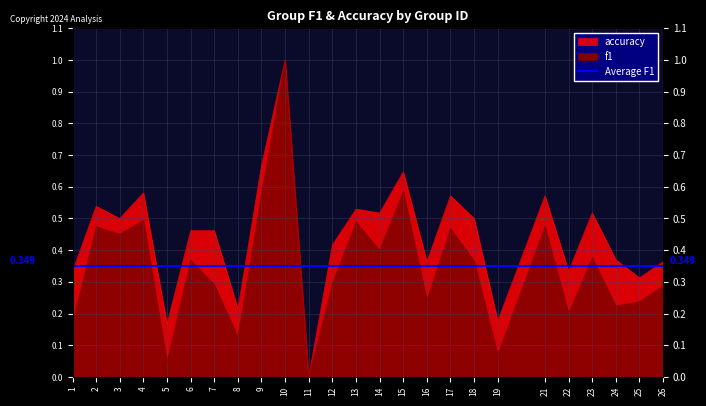

How many data points in f1 are above 0?

24